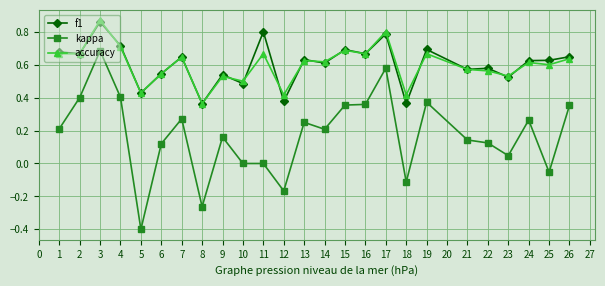

The kappa series shows -0.7 at 10. True or false?

False